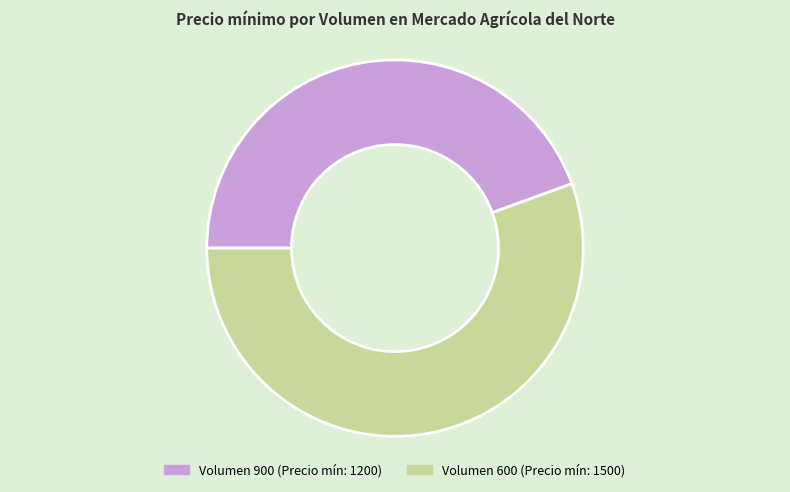

Is there a majority slice in this chart?

Yes